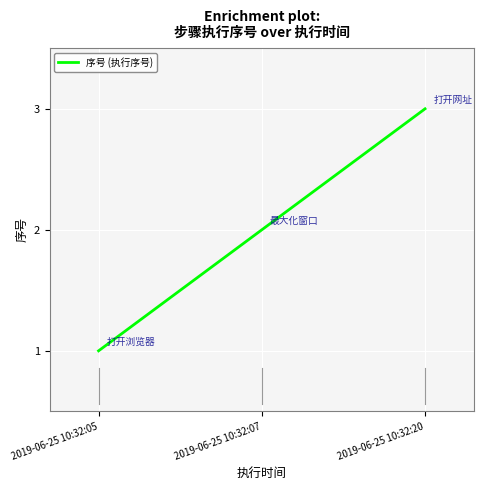

Which label corresponds to the smallest value in the chart?

2019-06-25 10:32:05